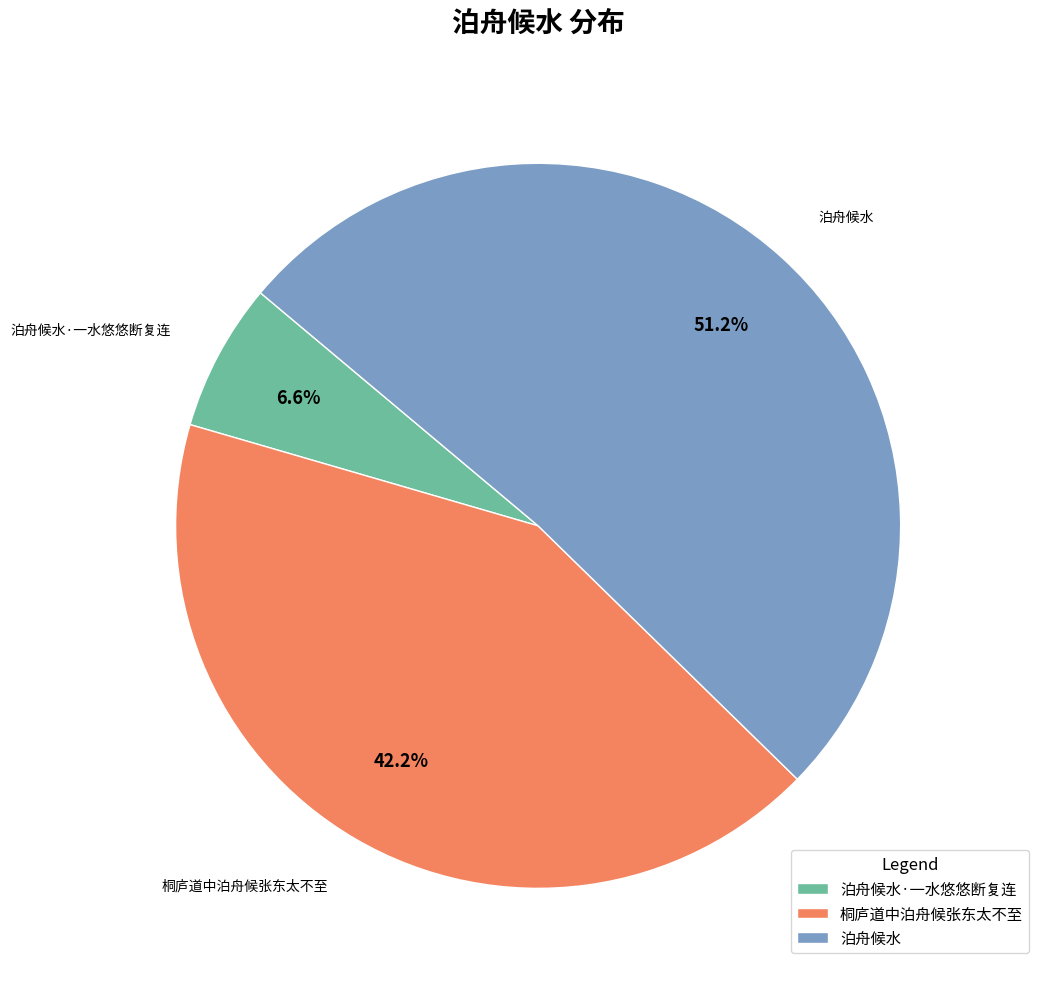

What percentage do 桐庐道中泊舟候张东太不至 and 泊舟候水 together represent?

93.4%